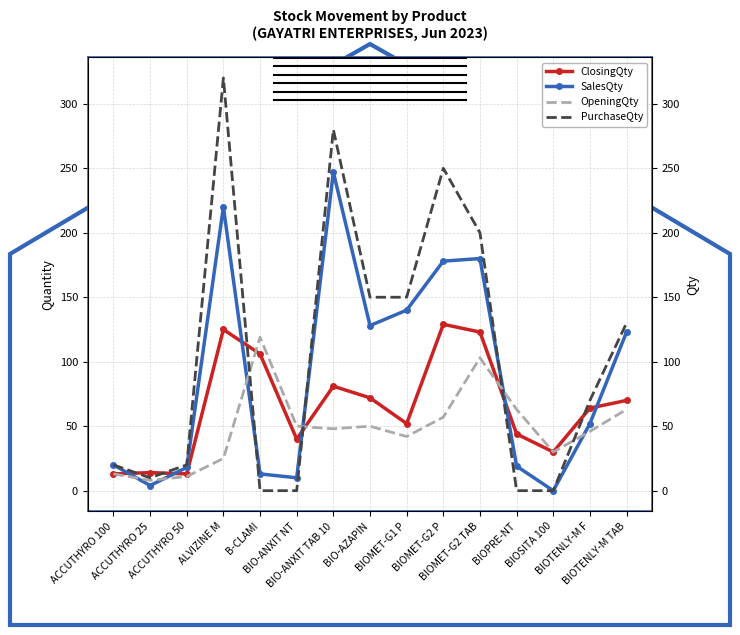

What is the label of the 8th point from the right?

BIO-AZAPIN